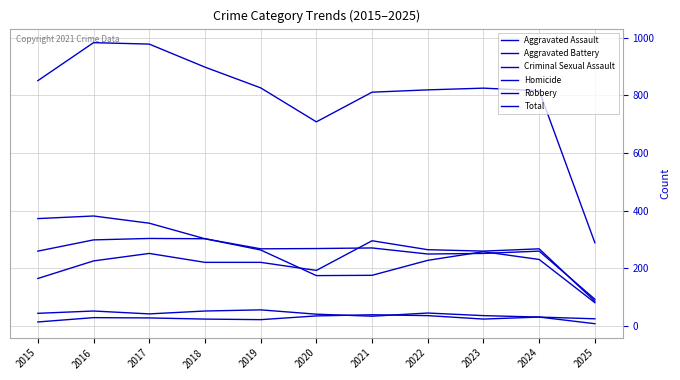

How many distinct data groups are displayed?

6